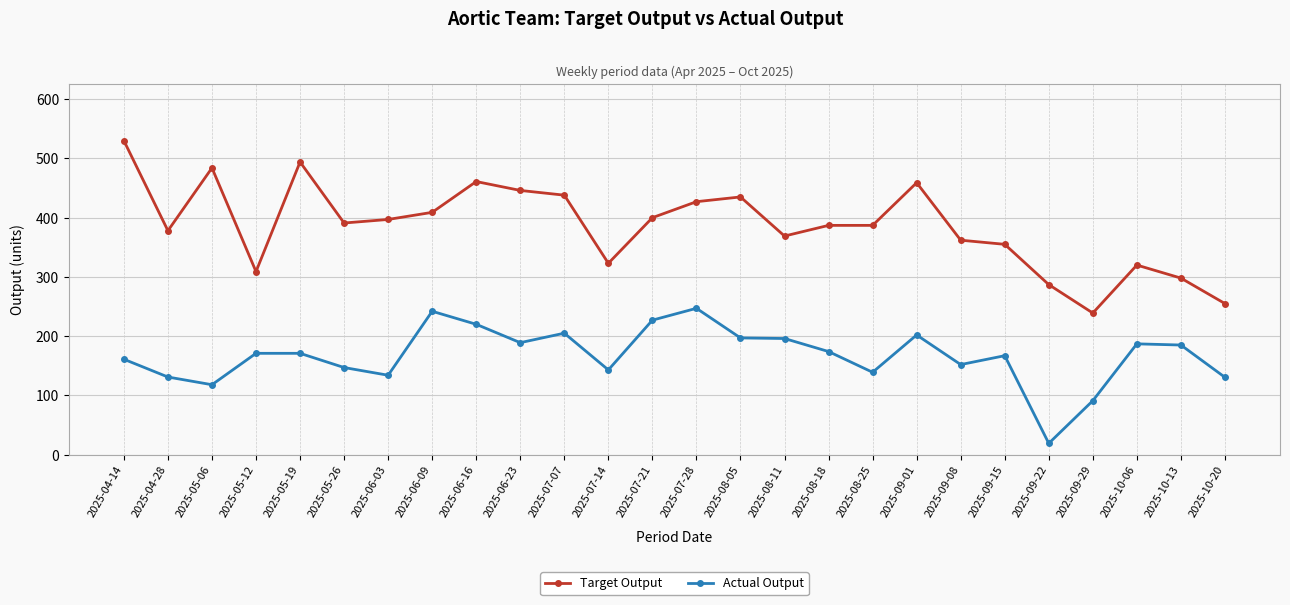

Rank the series by their average value, from lowest to highest.

Actual Output, Target Output